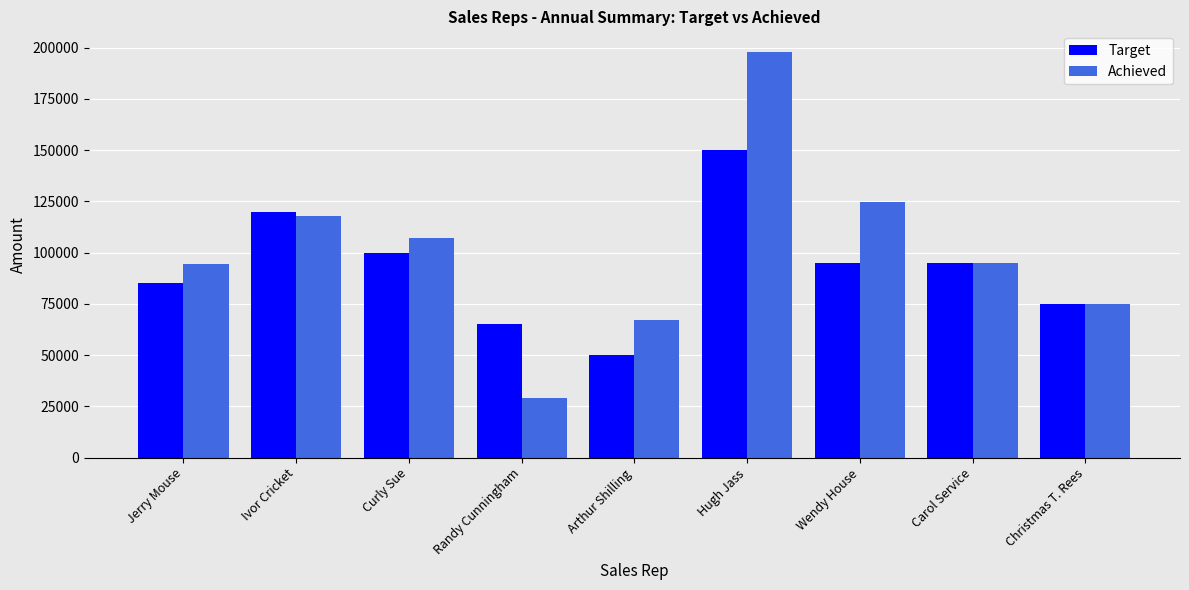

What is the total value across all series at Carol Service?

189750